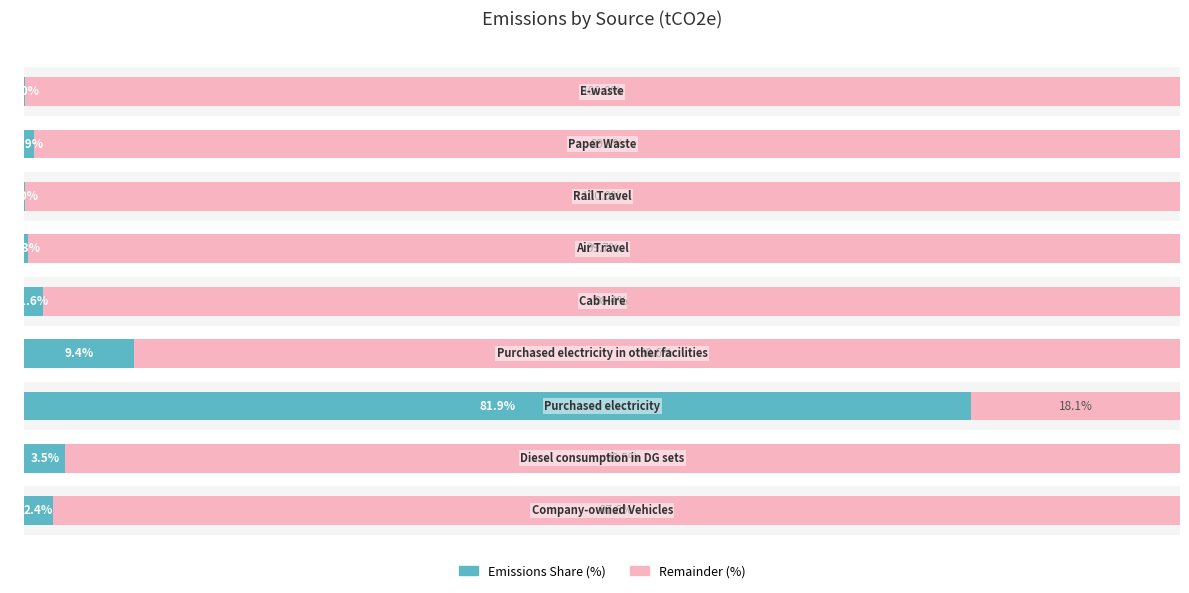

What is the difference between the second highest and second lowest values in the Remainder (%) series?

9.4